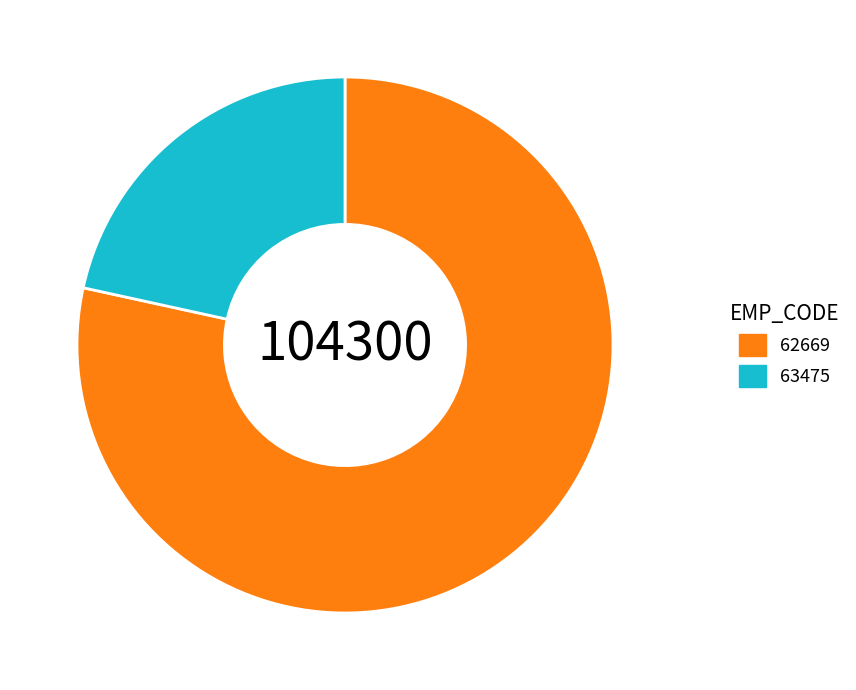

Which category accounts for the majority?

62669